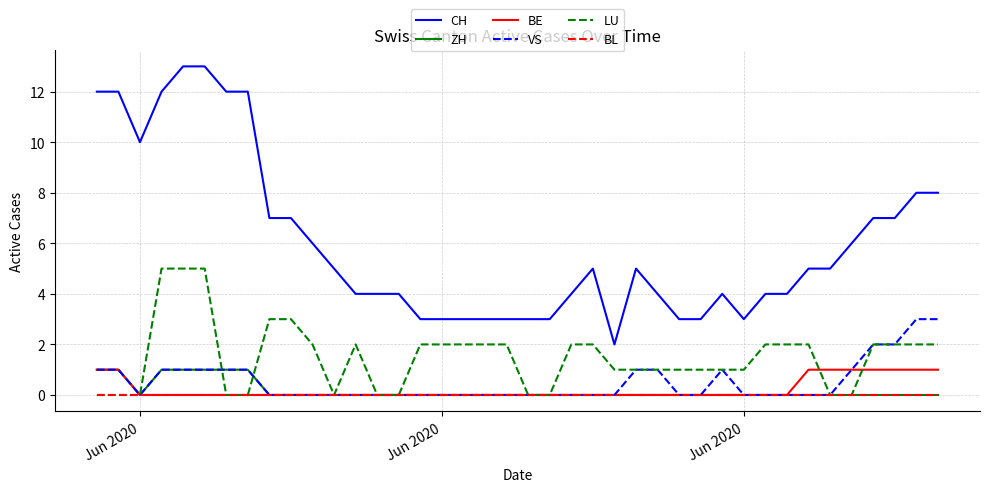

Is this an area chart (filled region under the line)?

No